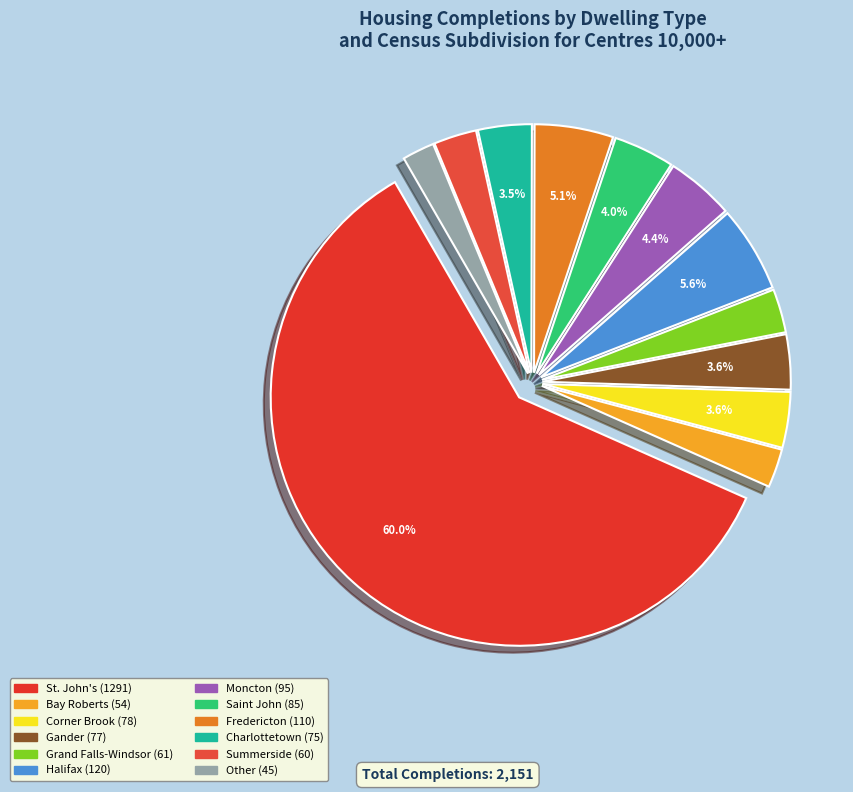

Is St. John's the majority of the pie?

Yes